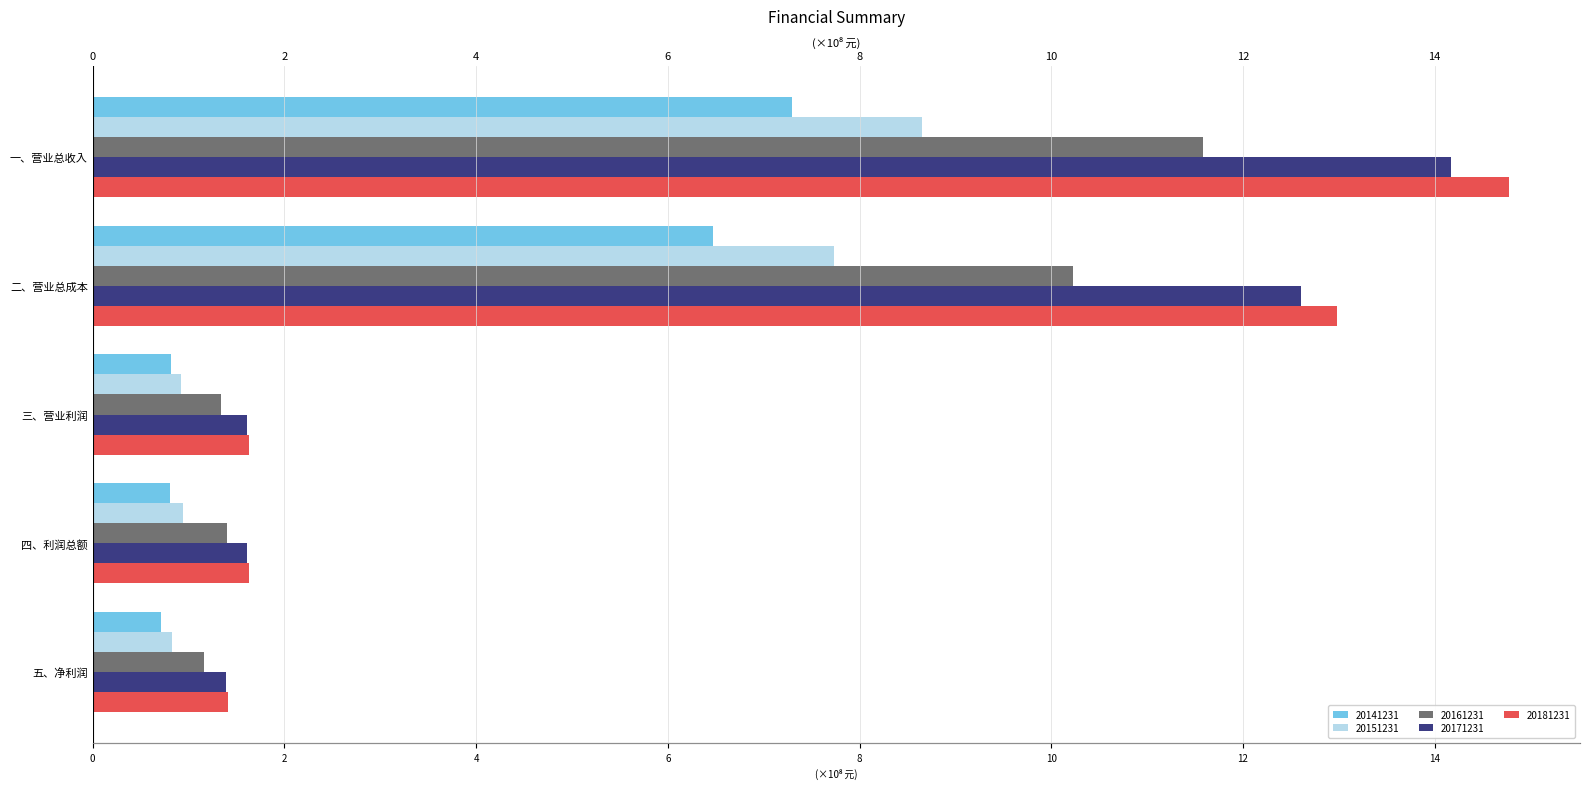

Is it true that 20171231 equals 0.9 at 四、利润总额?

False